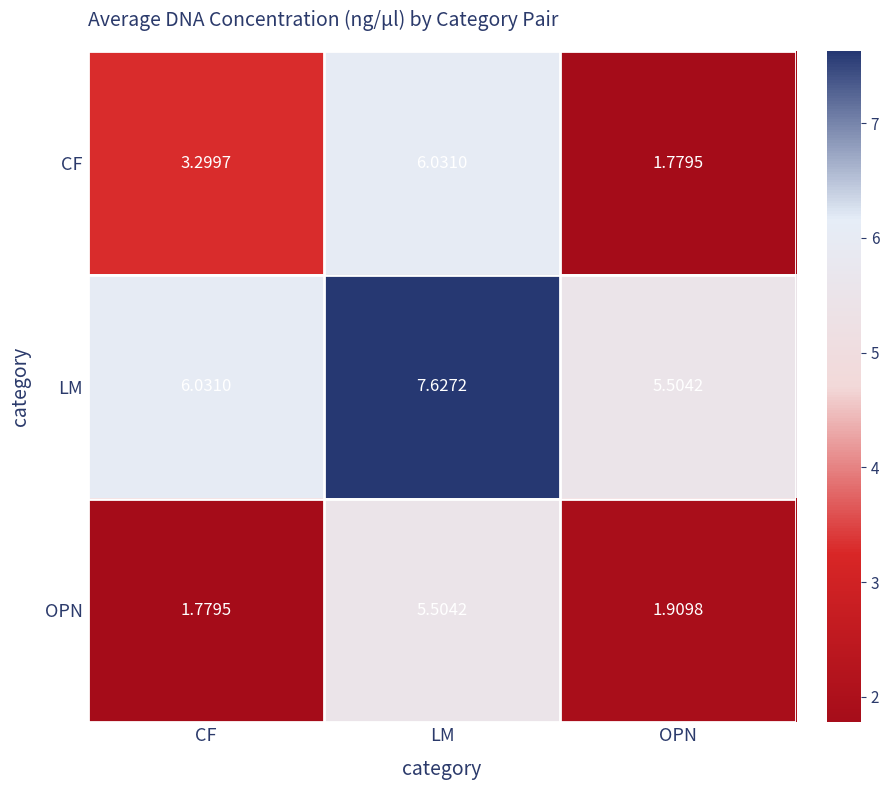

Which series has the widest spread of values?

CF